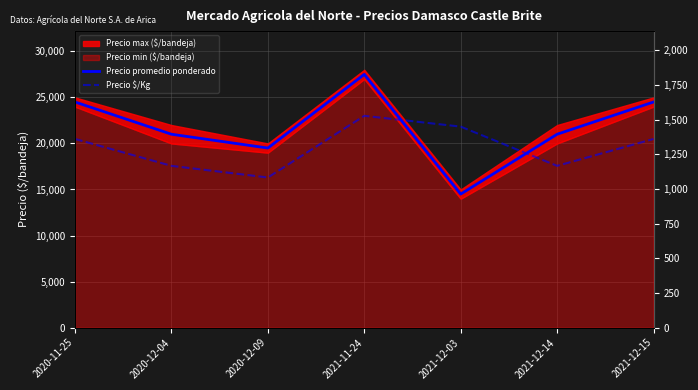

Is it true that Precio $/Kg equals 1361 at 2021-12-15?

True